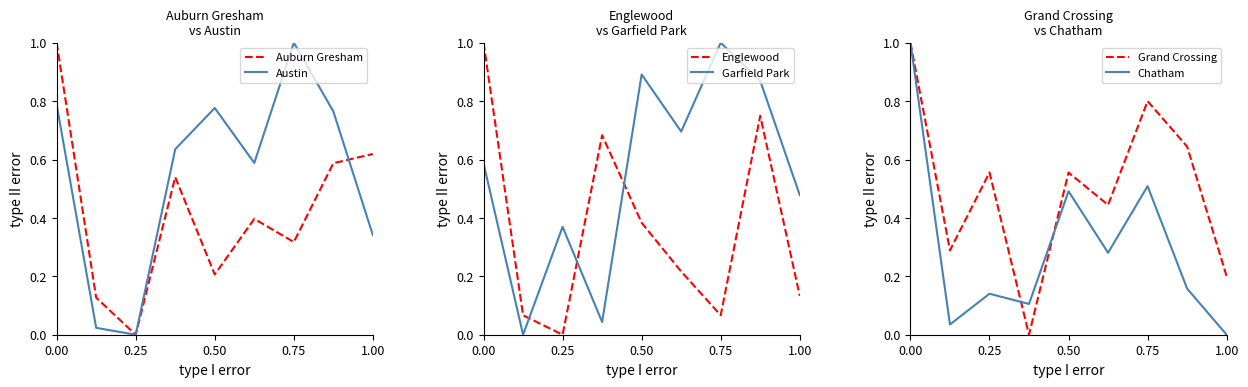

Does the chart have visible grid lines?

No